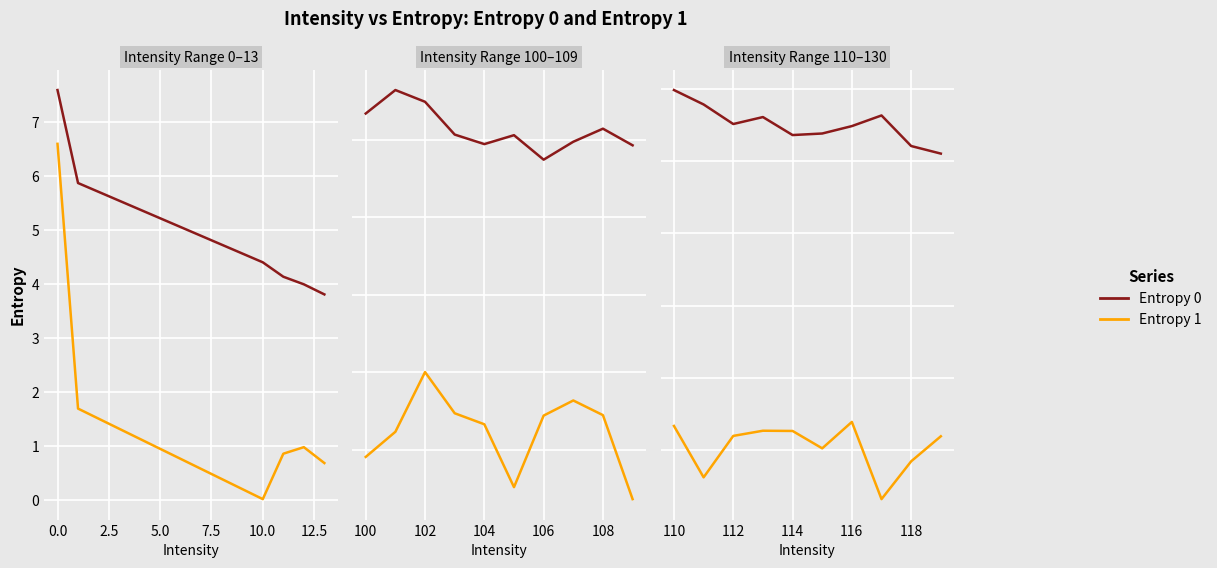

How many interior local valleys does the Entropy 1 series have?

3